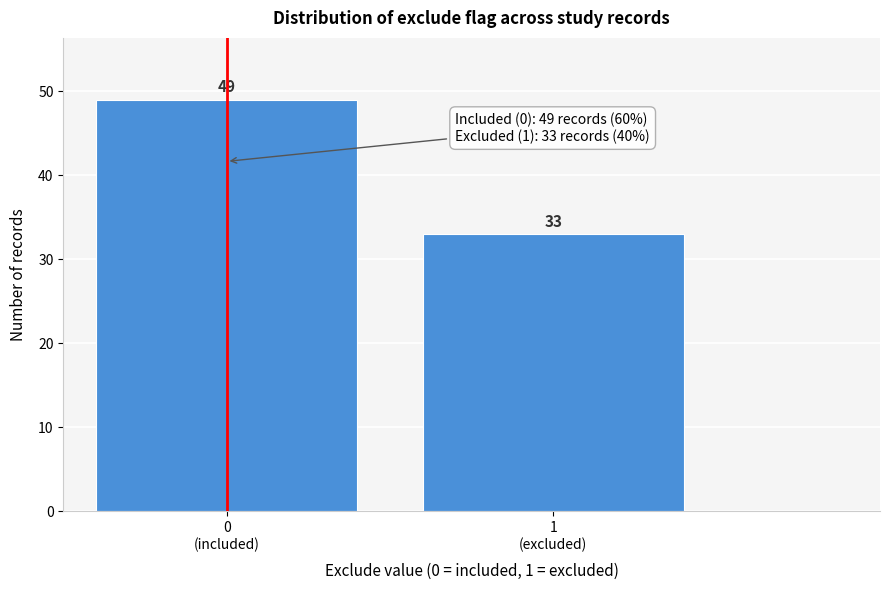

Reading left to right, extract all data points from this chart.

49	33